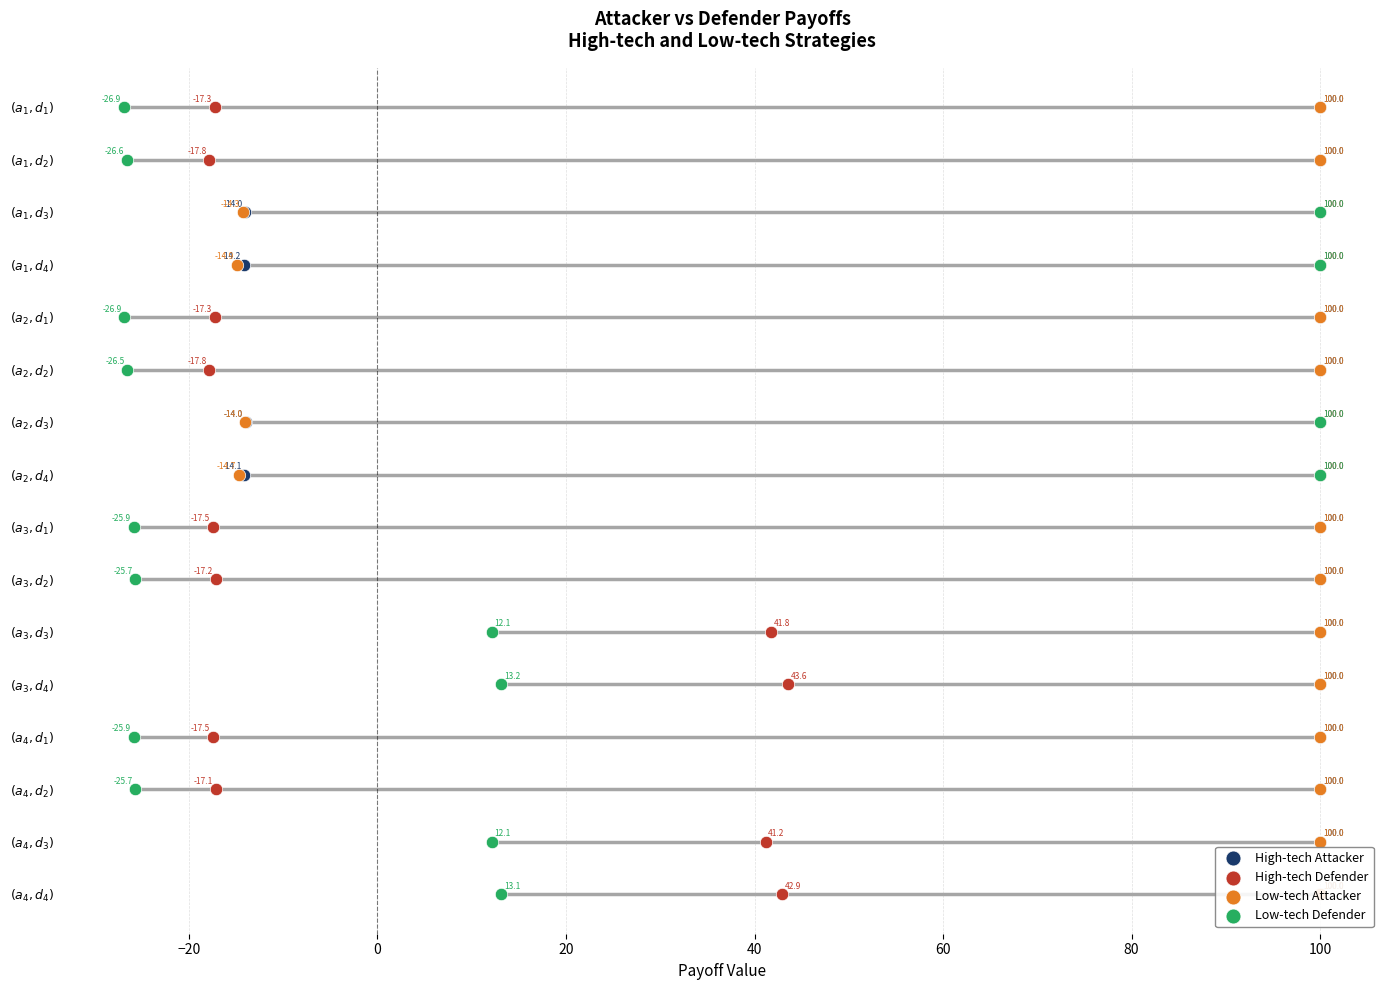

Is the value of Low-tech Attacker at −20 greater than the value of High-tech Defender at 12?

No